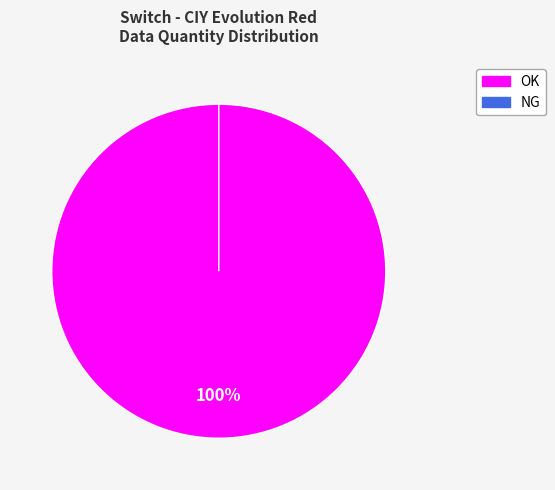

Is it true that NG is 1% of the pie?

False